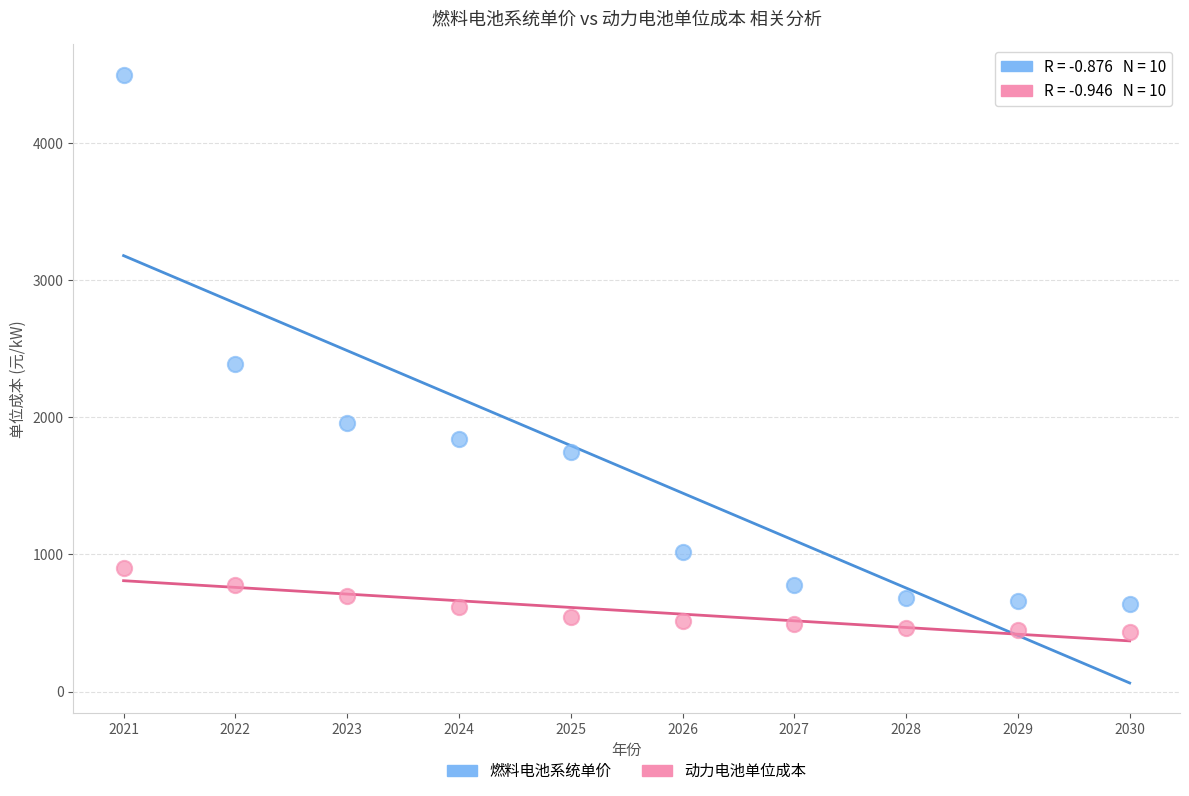

Which series contains the lowest Y value?

动力电池单位成本